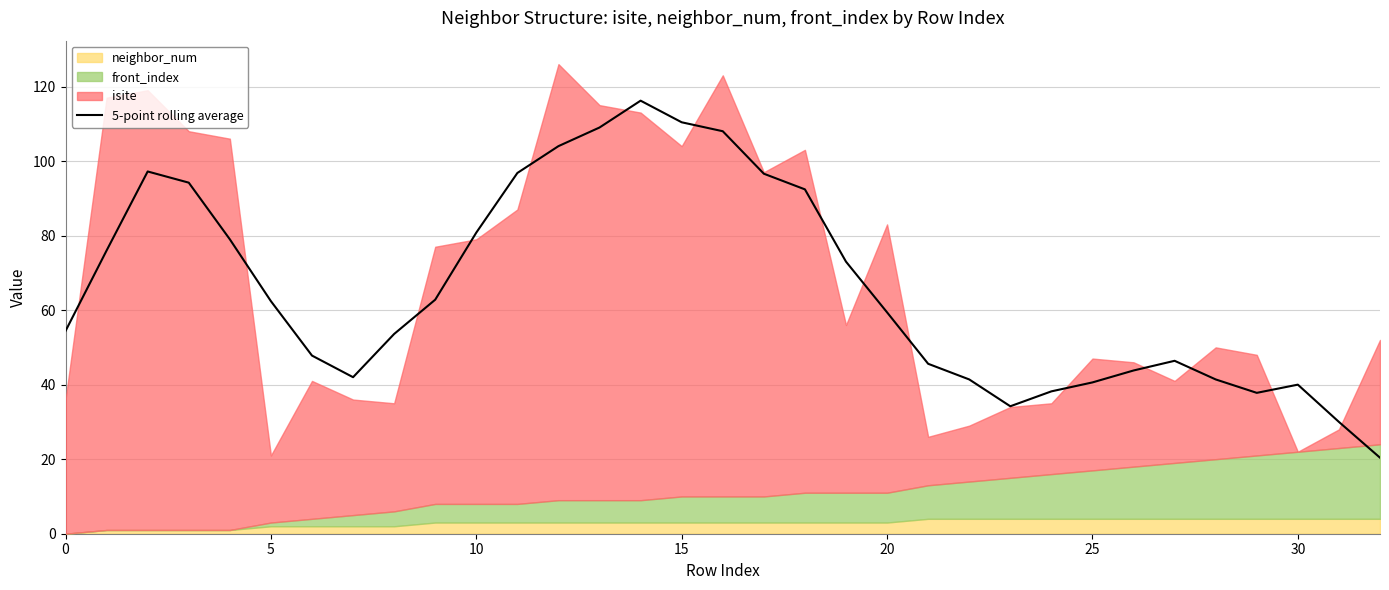

What is the sum of the values at 20 and 18?

151.8